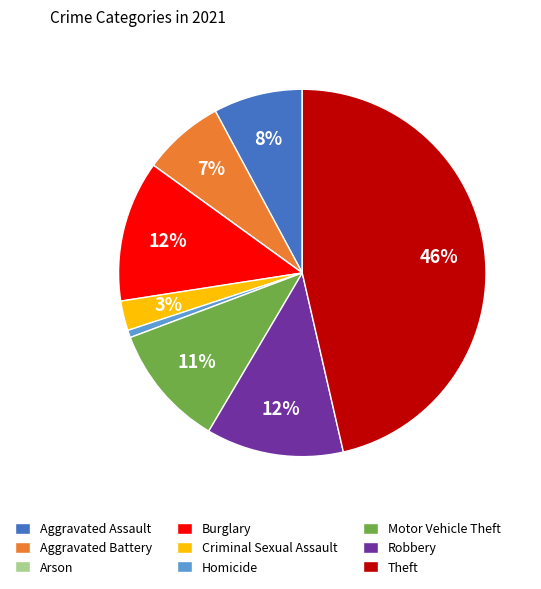

To the nearest percent, what portion does Motor Vehicle Theft represent?

11%